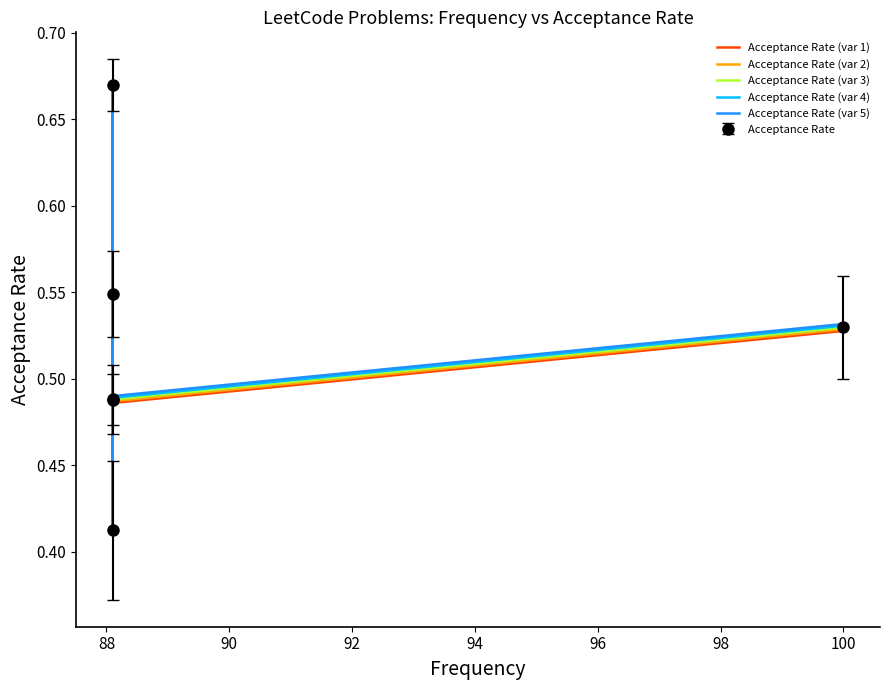

What is the minimum value shown in the chart?

0.4